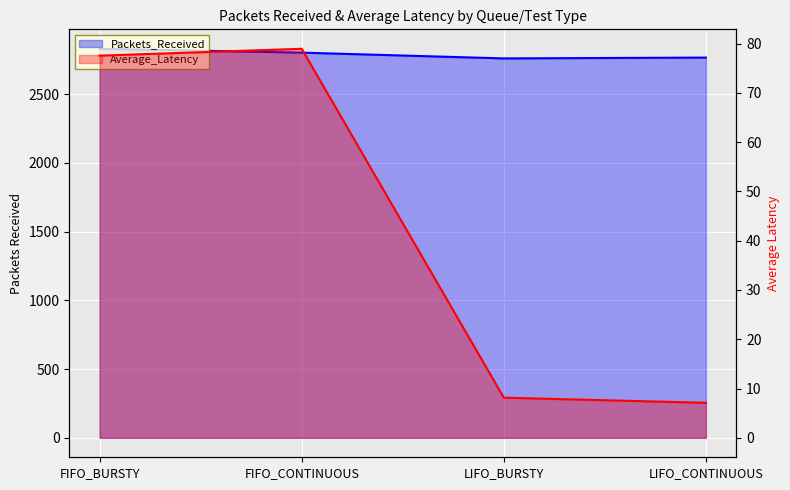

How many lines are shown in the chart?

2